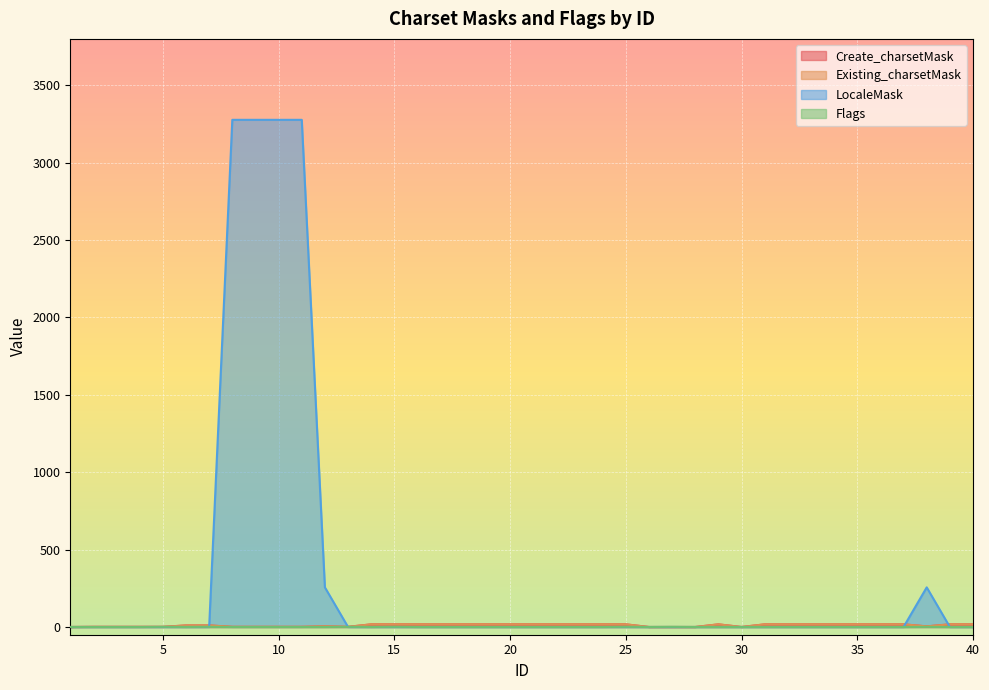

What is the difference between the highest and lowest values at 11?

3277